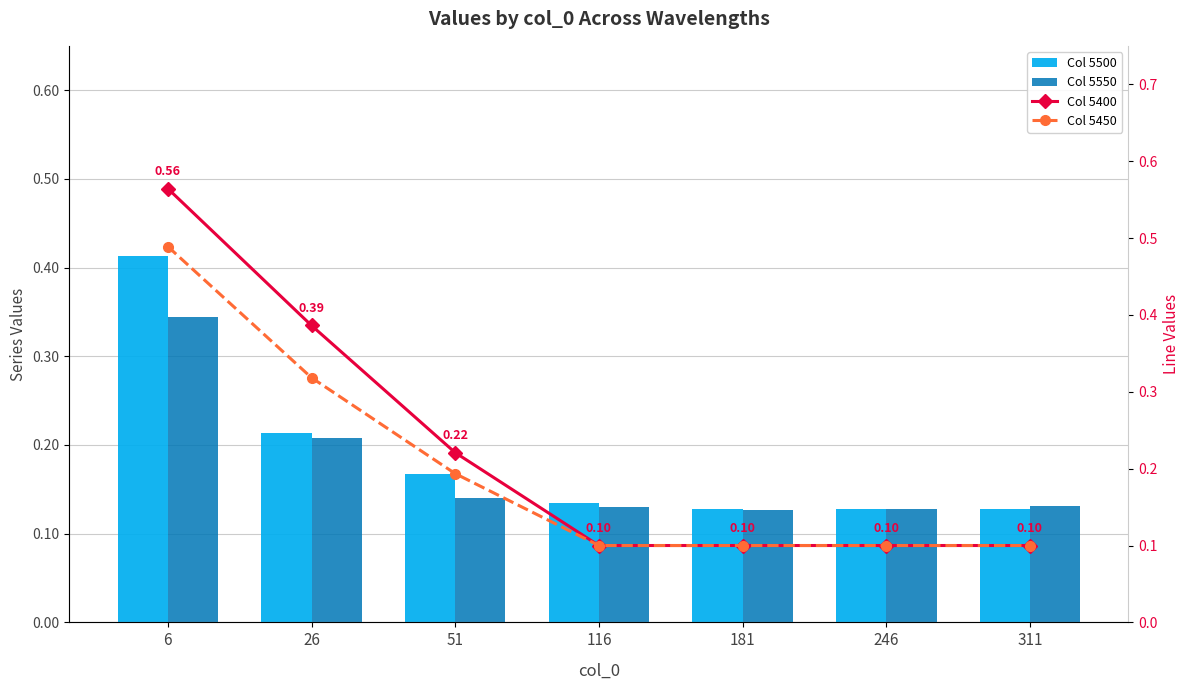

The value of Col 5450 at 246 is 0.1. True or false?

True